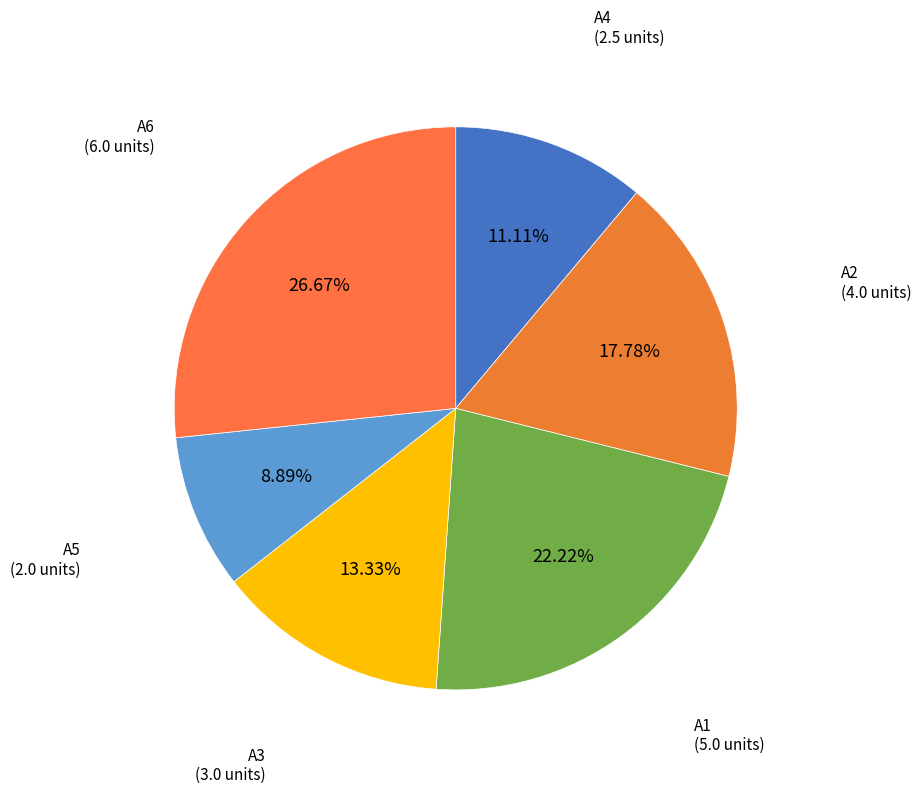

To the nearest percent, what is the difference between the largest and smallest slice percentages?

18%